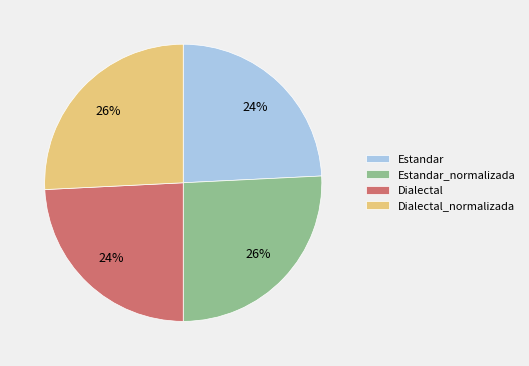

True or false: Estandar accounts for 16% of the total.

False